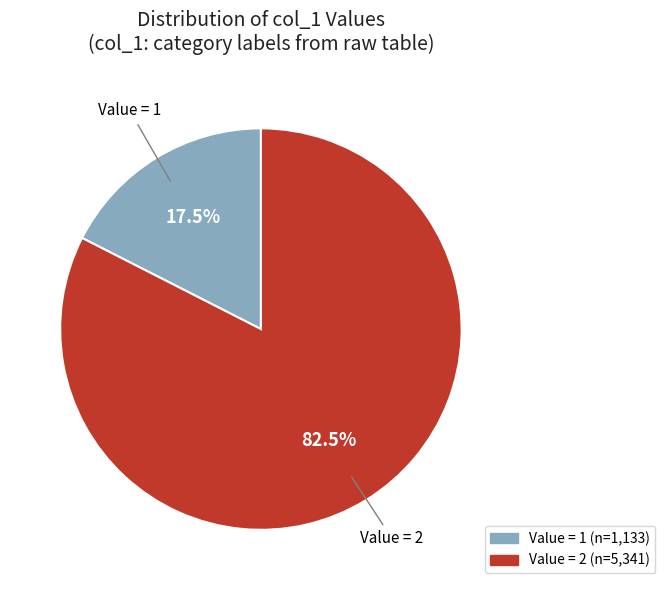

To the nearest percent, what is the difference between the largest and smallest slice percentages?

65%